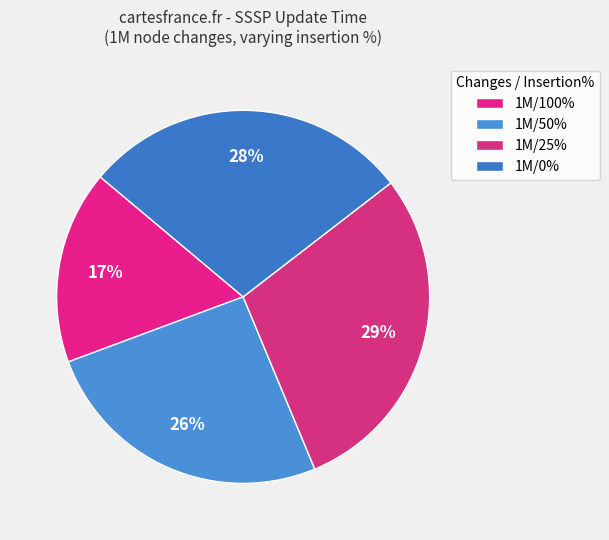

True or false: 1M/100% accounts for 17% of the total.

True